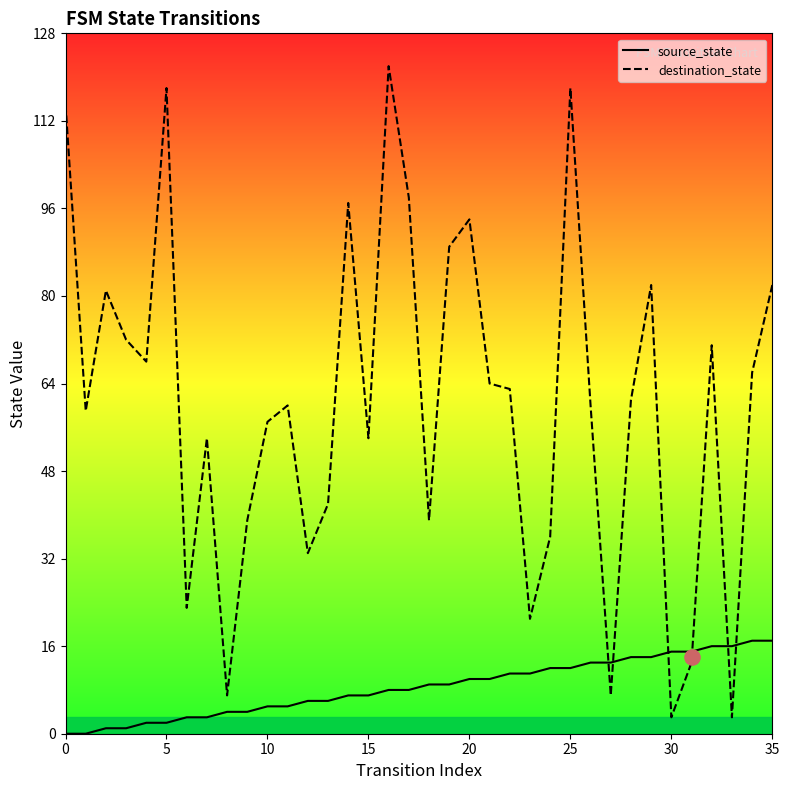

Which series reaches the maximum Y coordinate?

destination_state